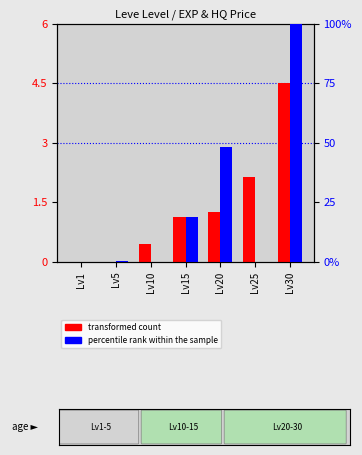

What is the difference between the maximum and minimum values in the transformed count series?

4.5